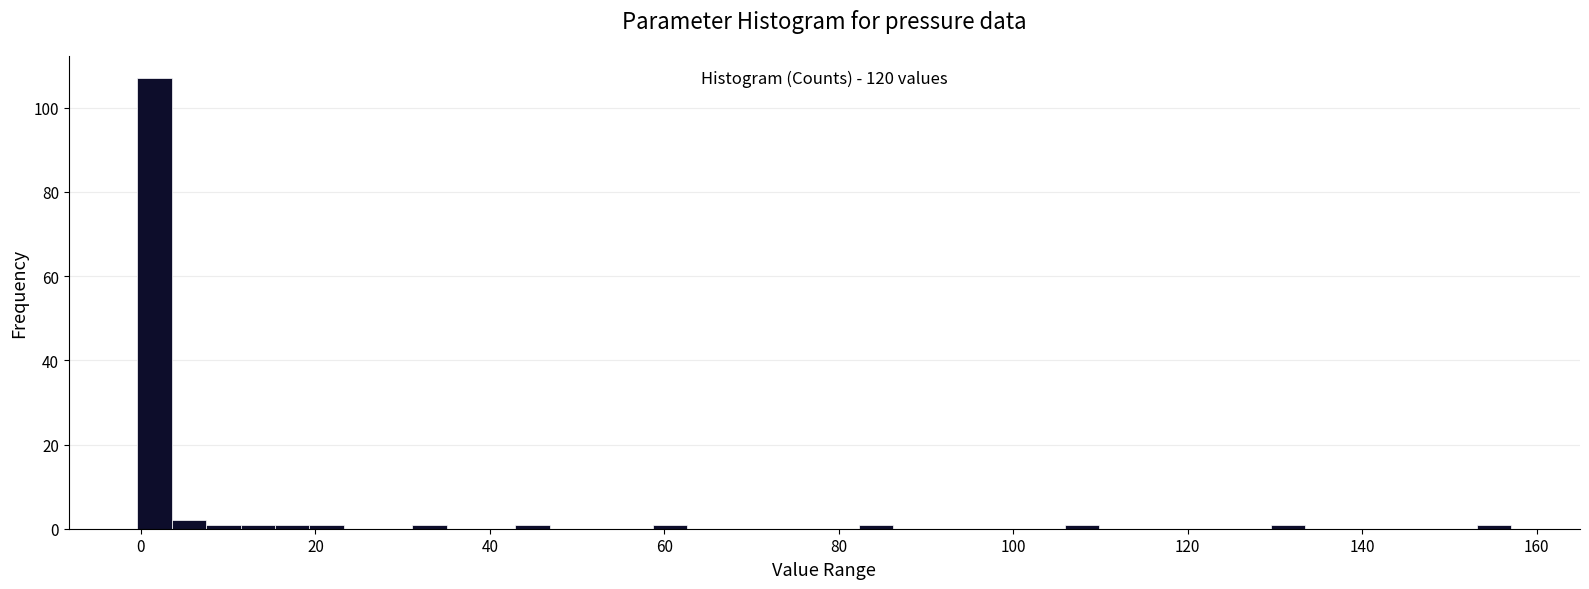

Around what value on the x-axis is the tallest bar? Give the approximate position of its centre, as read against the axis.

2